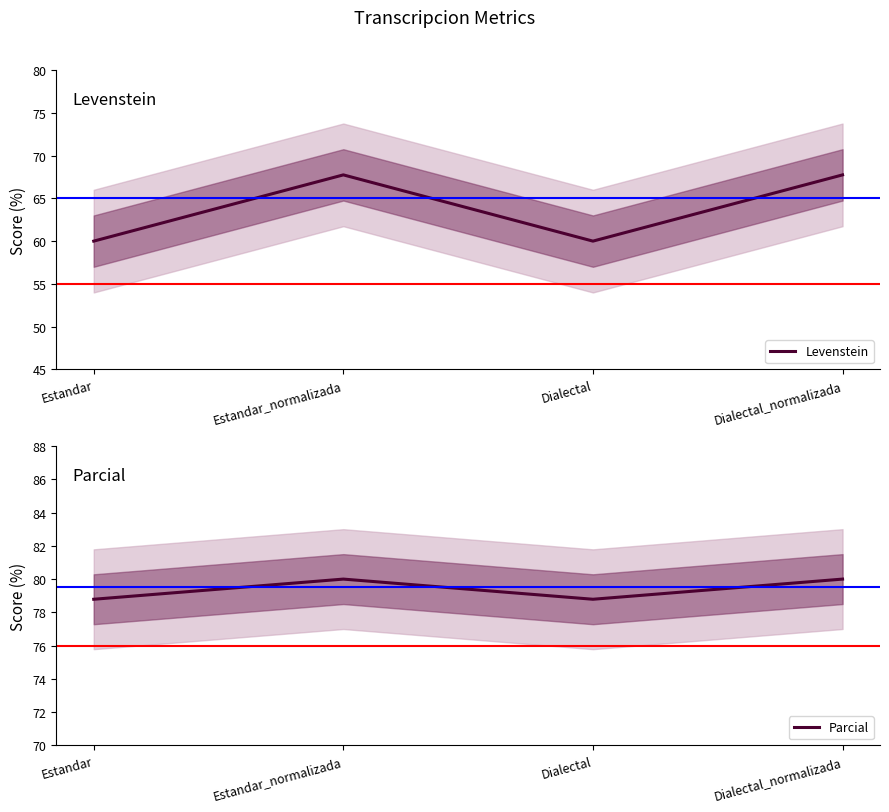

True or false: Levenstein has a value of 60.0 at Dialectal.

True